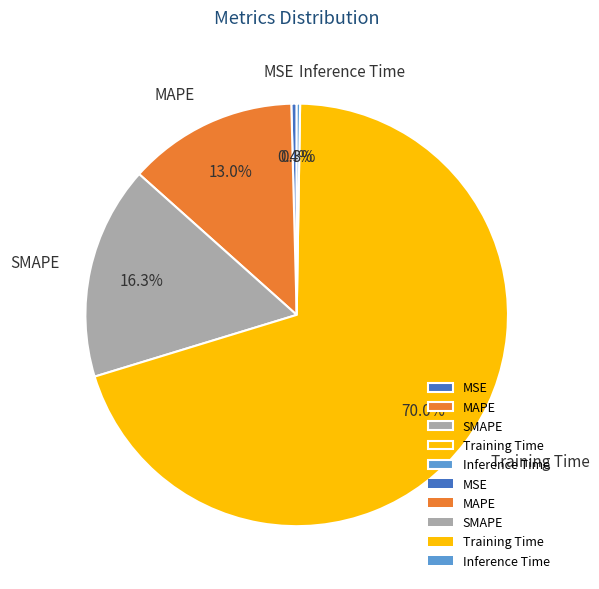

What percentage do MAPE and Training Time together represent?

83.0%